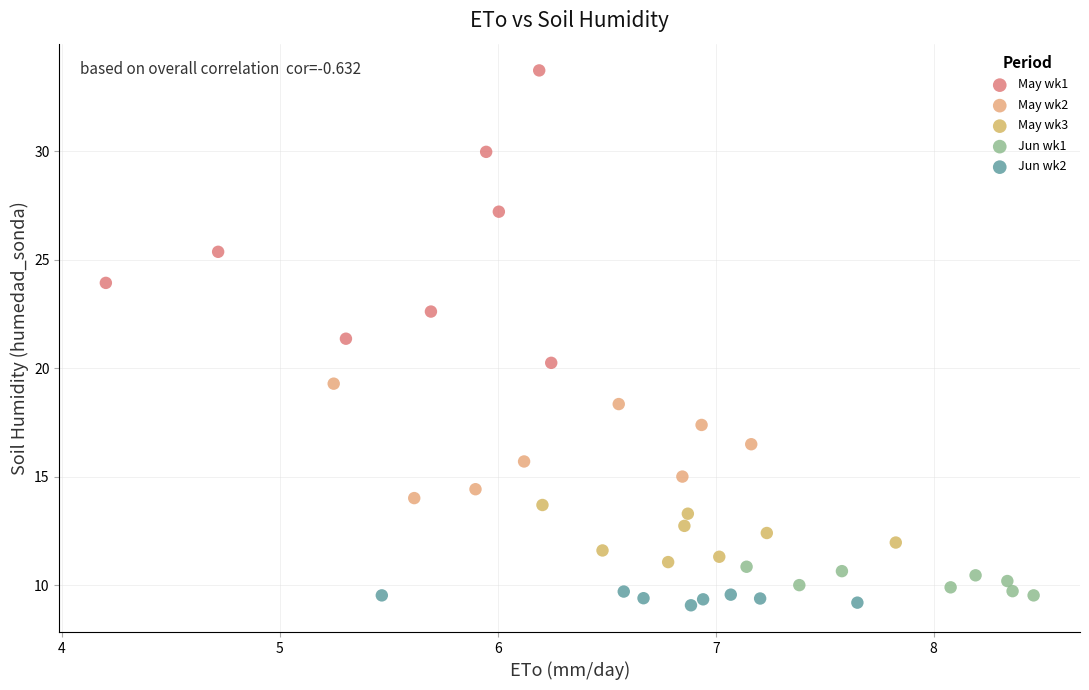

Which series contains the highest Y value?

May wk1